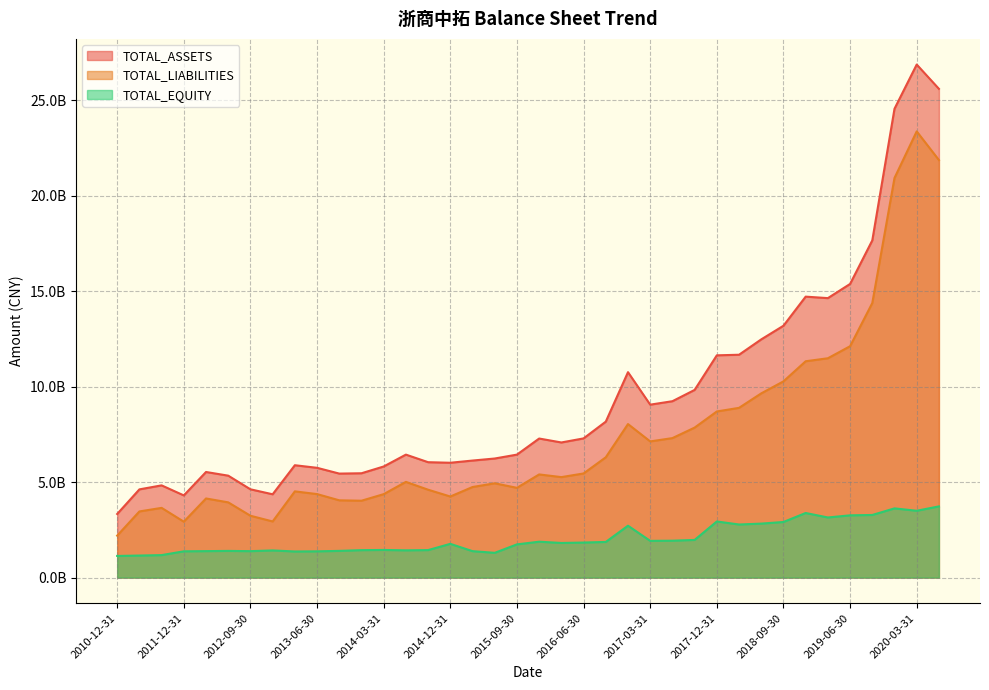

What is the greatest value displayed?

26868170148.7